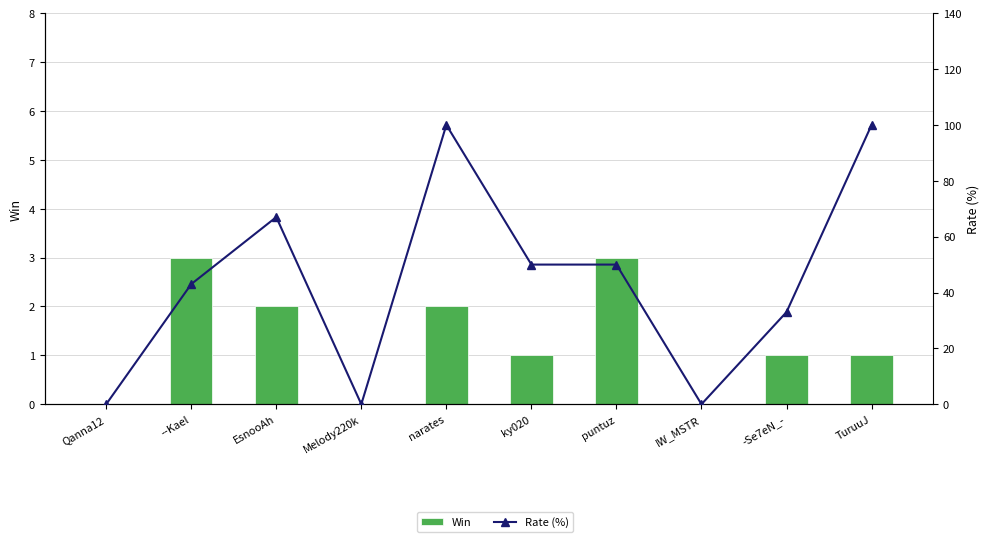

Which series has the largest total across all categories?

Rate (%)